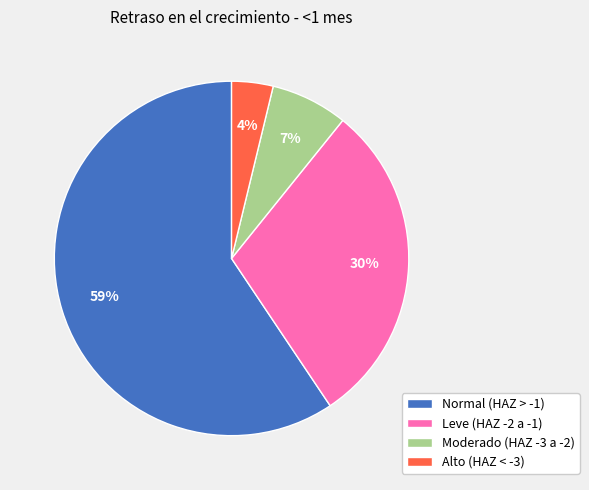

Rank the categories by value from highest to lowest.

Normal (HAZ > -1), Leve (HAZ -2 a -1), Moderado (HAZ -3 a -2), Alto (HAZ < -3)